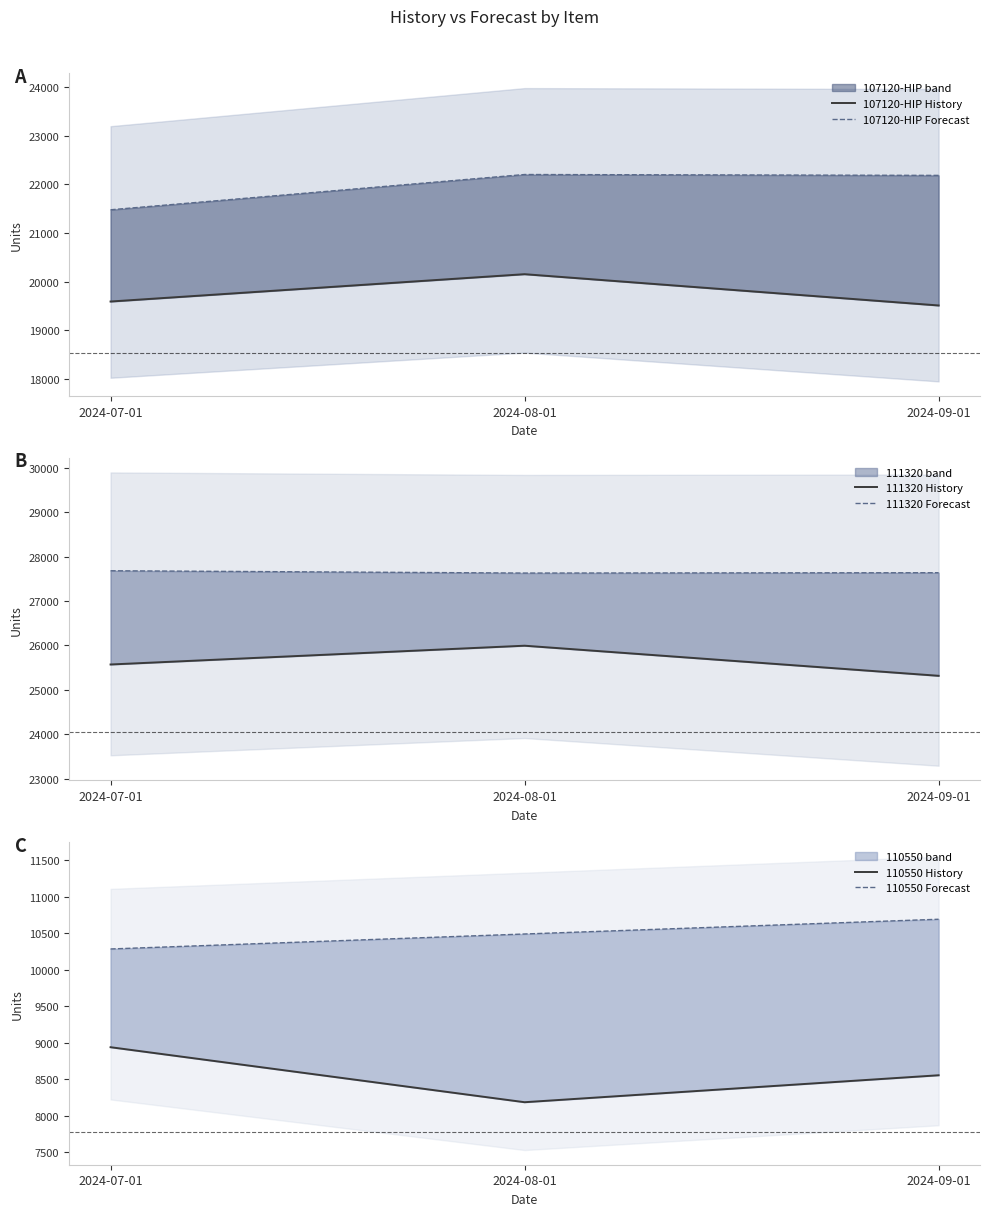

At which category is the sum across all series the highest?

2024-08-01